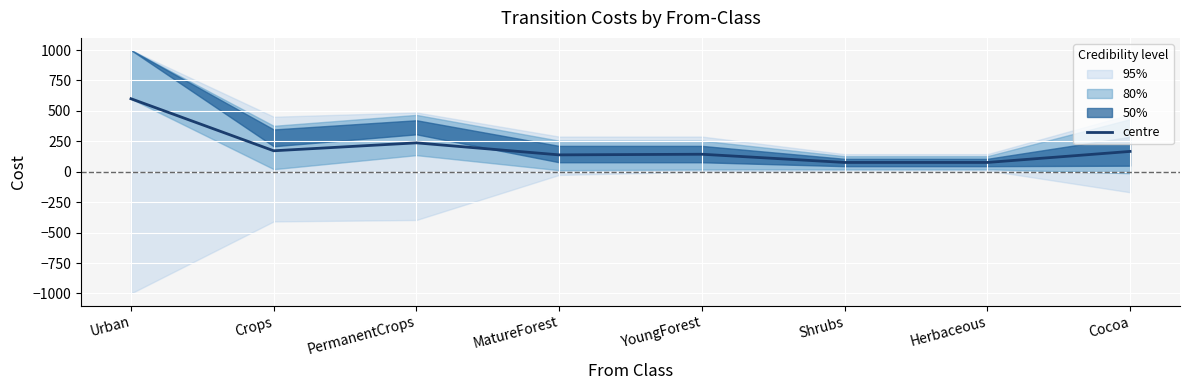

What is the label of the 6th point from the right?

PermanentCrops